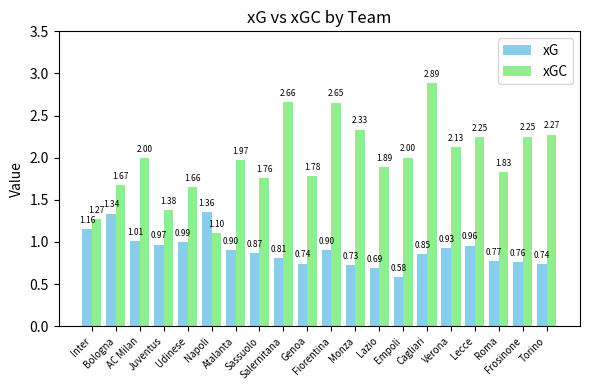

What is the total value across all series at AC Milan?

3.0